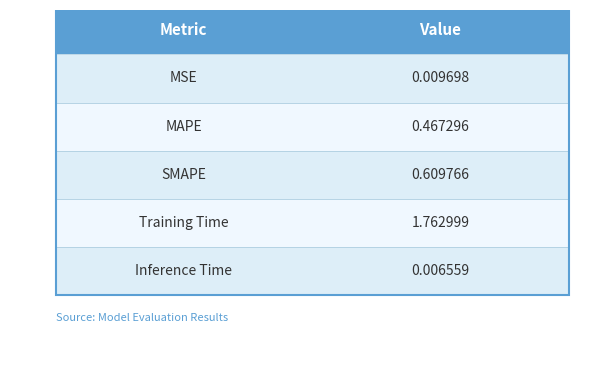

Does the chart contain any negative values?

No